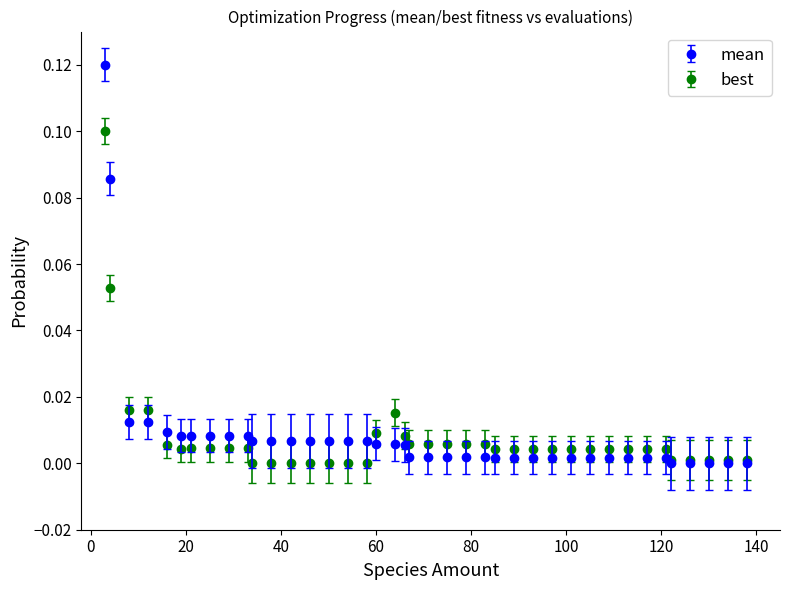

Which series has the largest range (max minus min)?

mean